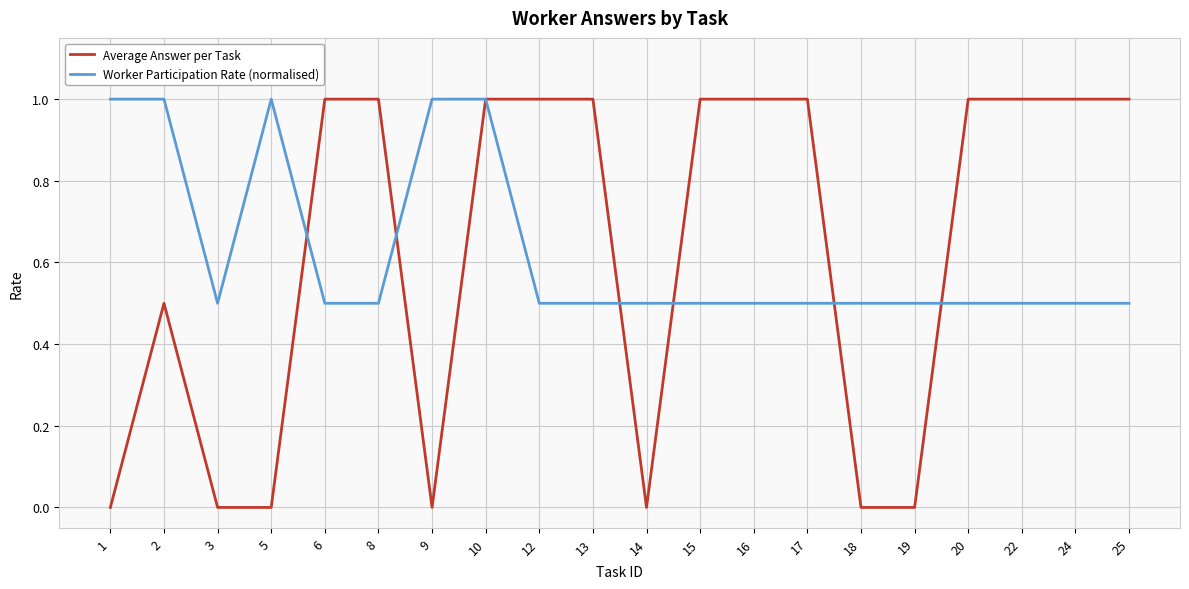

True or false: Worker Participation Rate (normalised) has a value of 0.3 at 6.

False